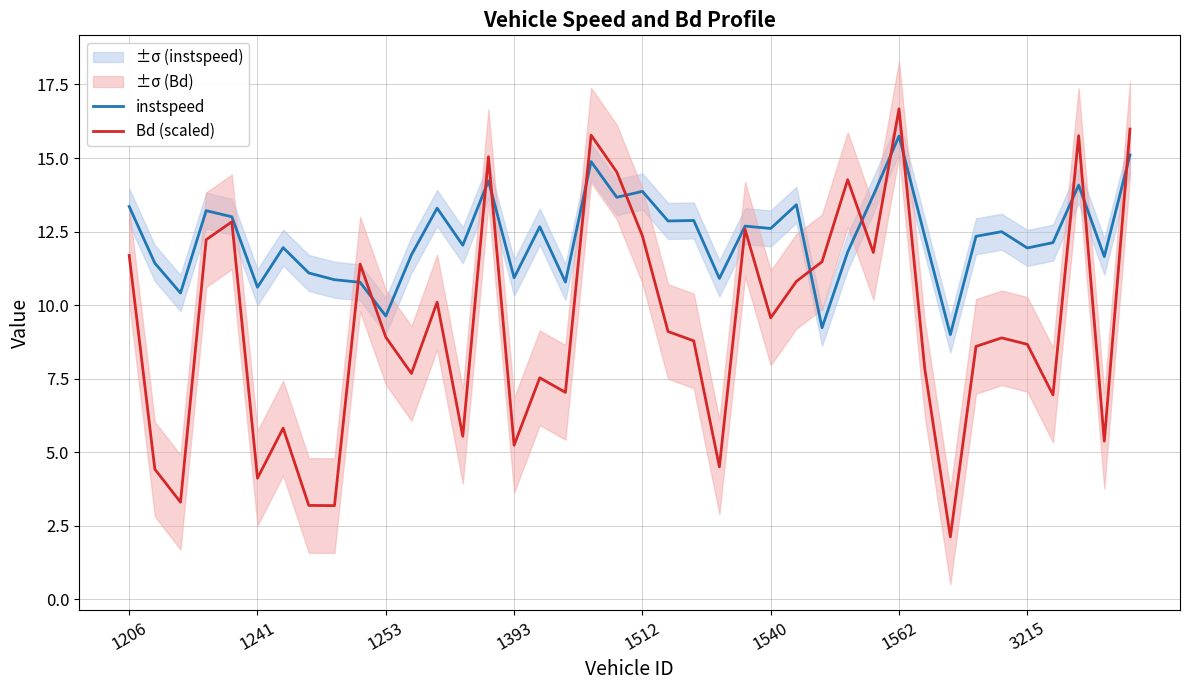

Which series ends up on top after the final intersection of Bd (scaled) and instspeed?

Bd (scaled)